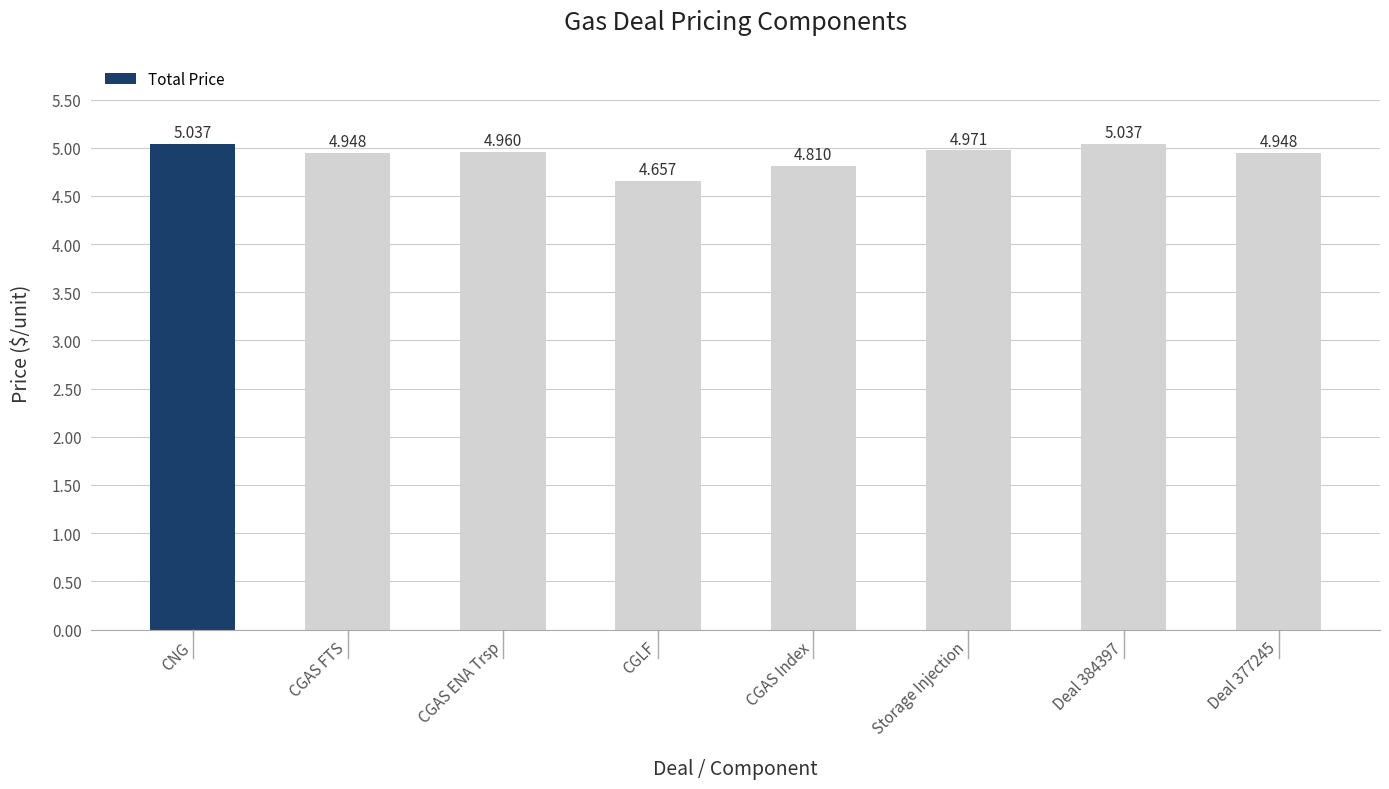

What is the ratio of the value at CGAS FTS to the value at CGAS ENA Trsp?

1.0